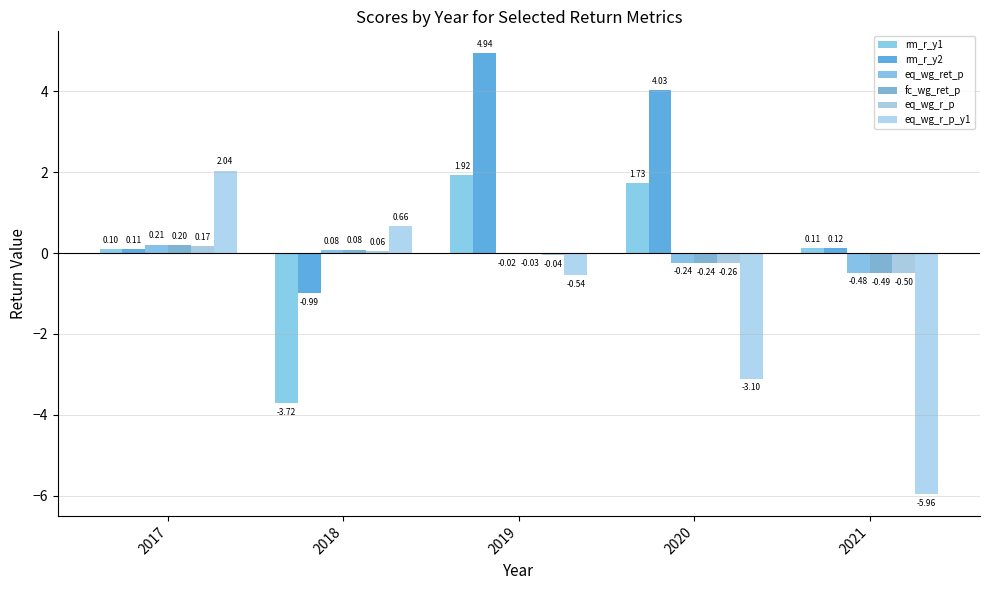

True or false: eq_wg_ret_p has a value of -0.1 at 2020.

False